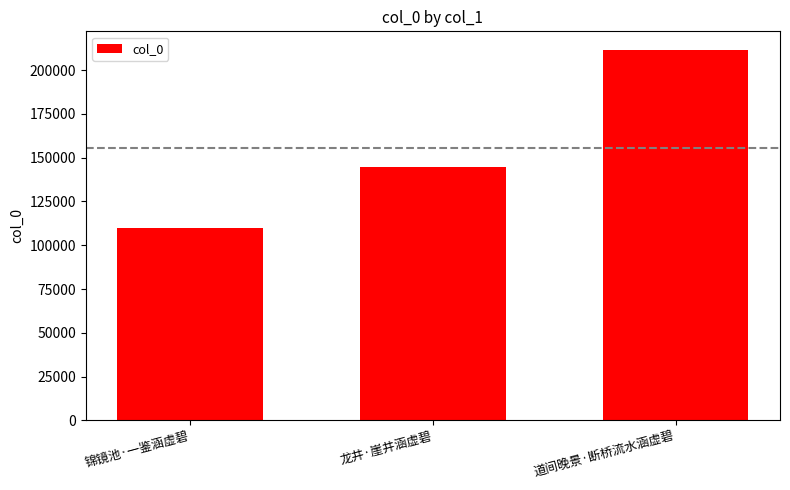

What is the greatest value displayed?

211612